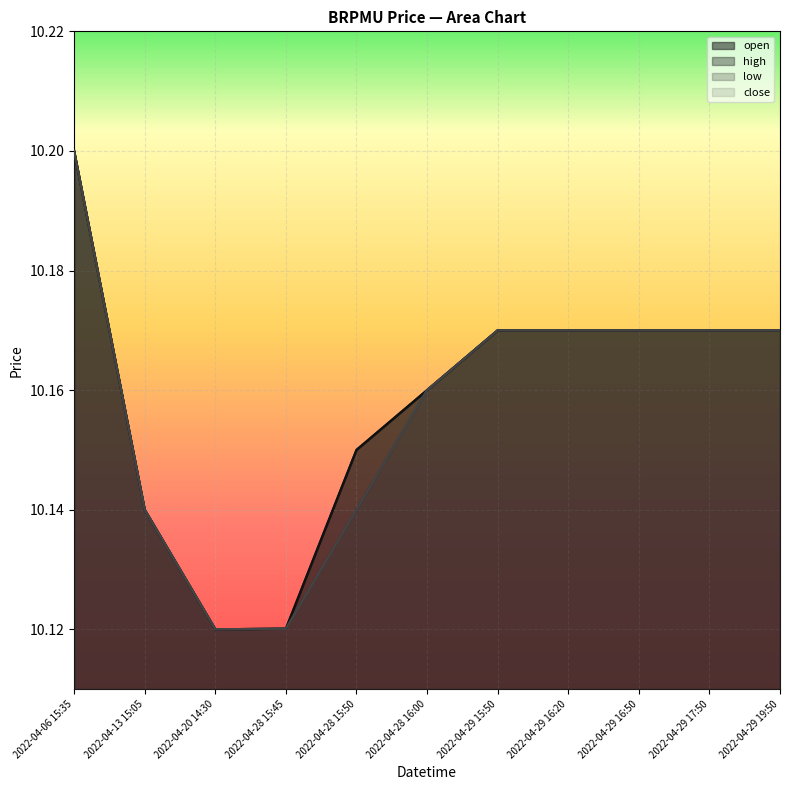

Is it true that high equals 4.4 at 2022-04-06 15:35?

False